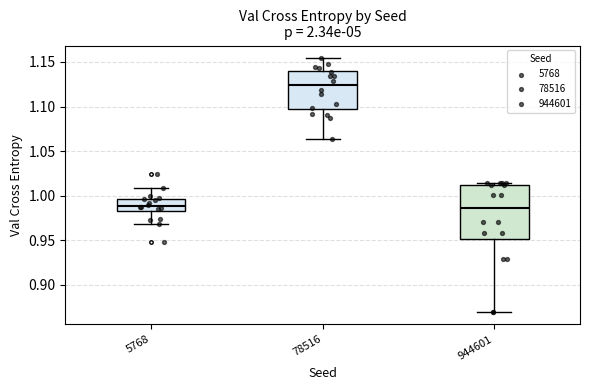

Where is the lower edge of the box at x = 5768 on the y-axis? The values are not printed on the chart, so give them approximately, as read against the axis.

0.980